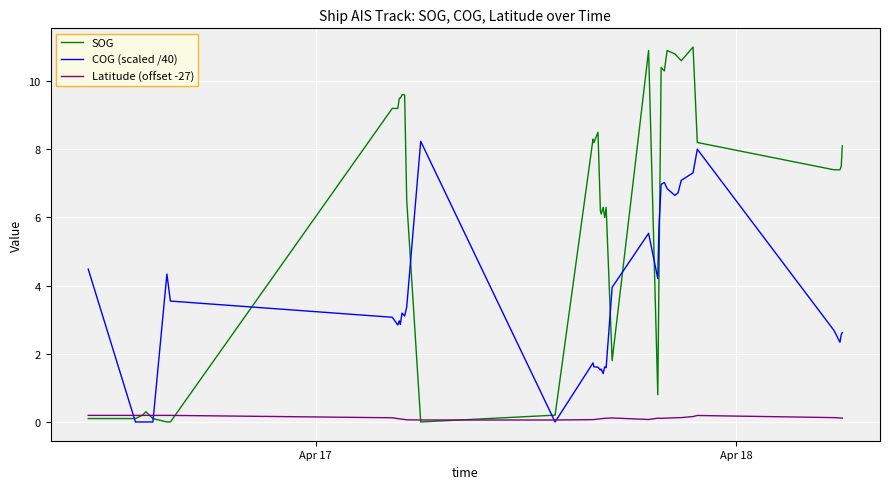

Which series has the largest total across all categories?

SOG